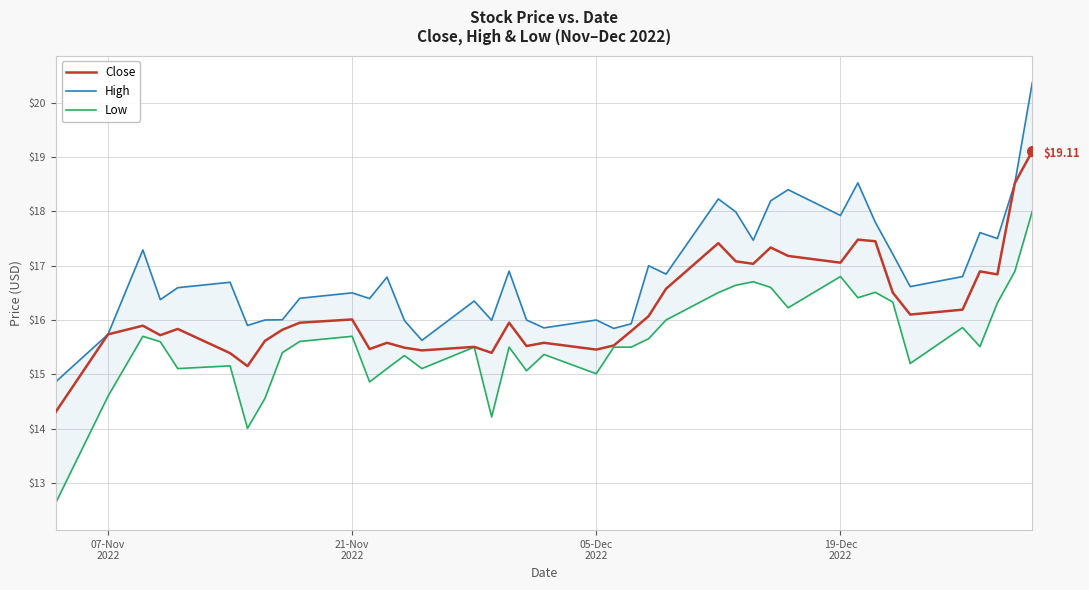

List the series in order of their peak value, lowest first.

Low, Close, High